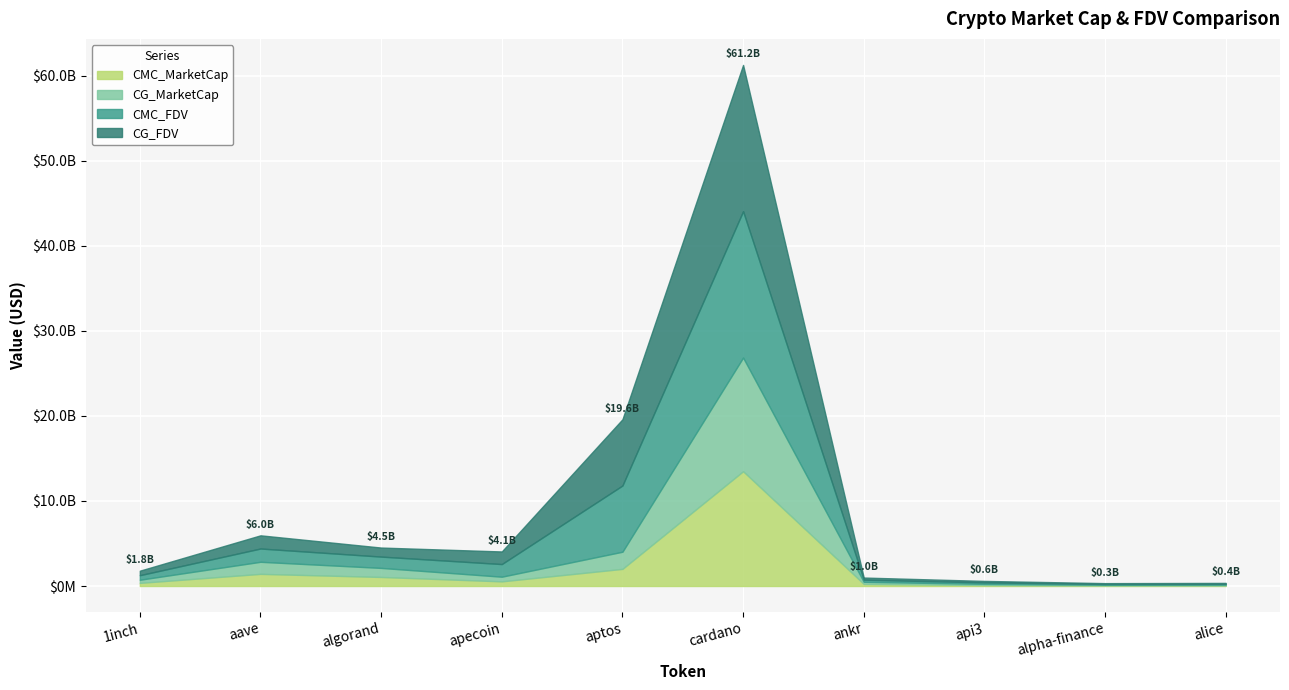

How many data points in CMC_MarketCap are above 547552267?

5